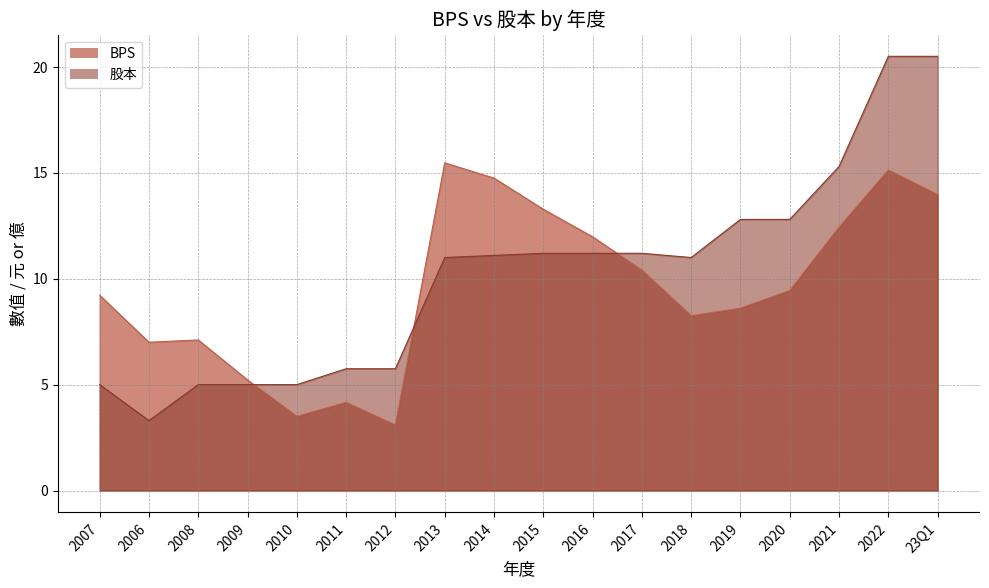

What are all the series names shown in the legend?

BPS, 股本